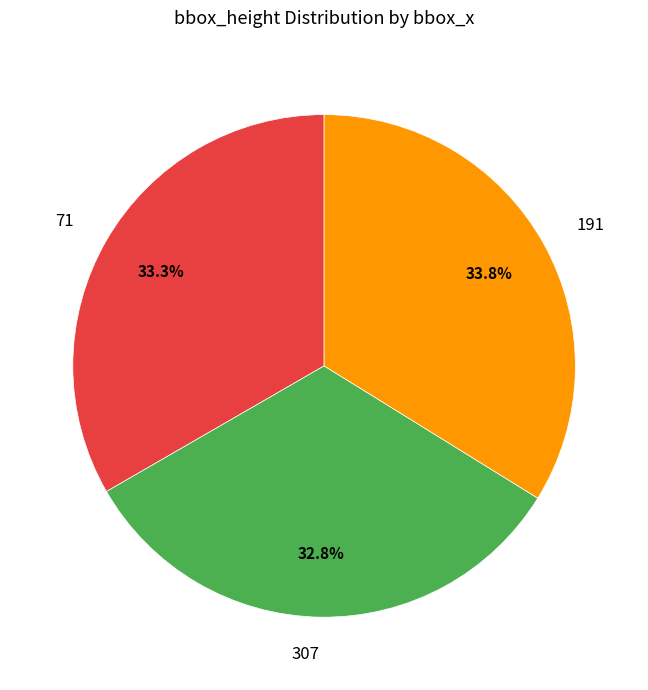

Count the number of slices in the pie.

3